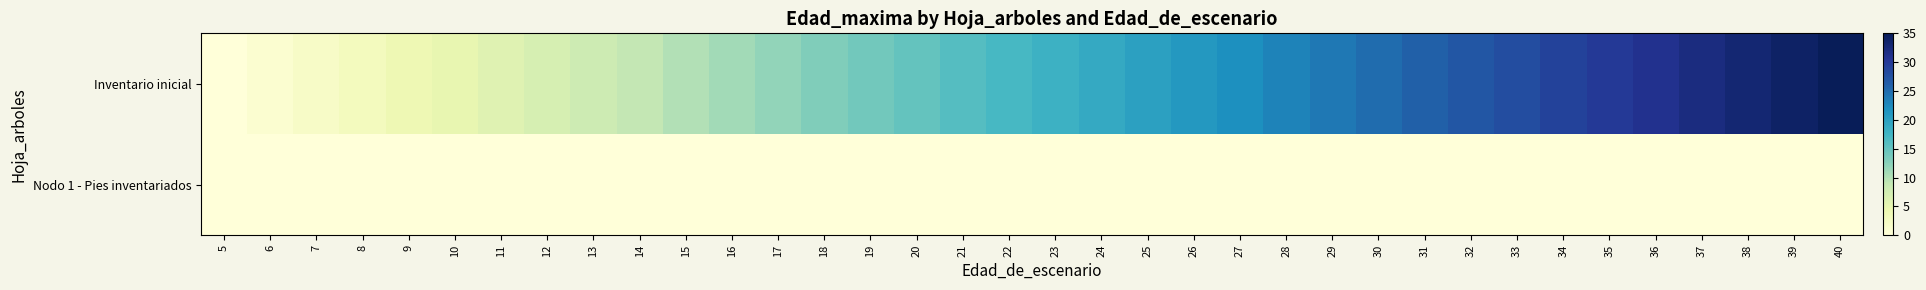

At which category is the sum across all series the highest?

40